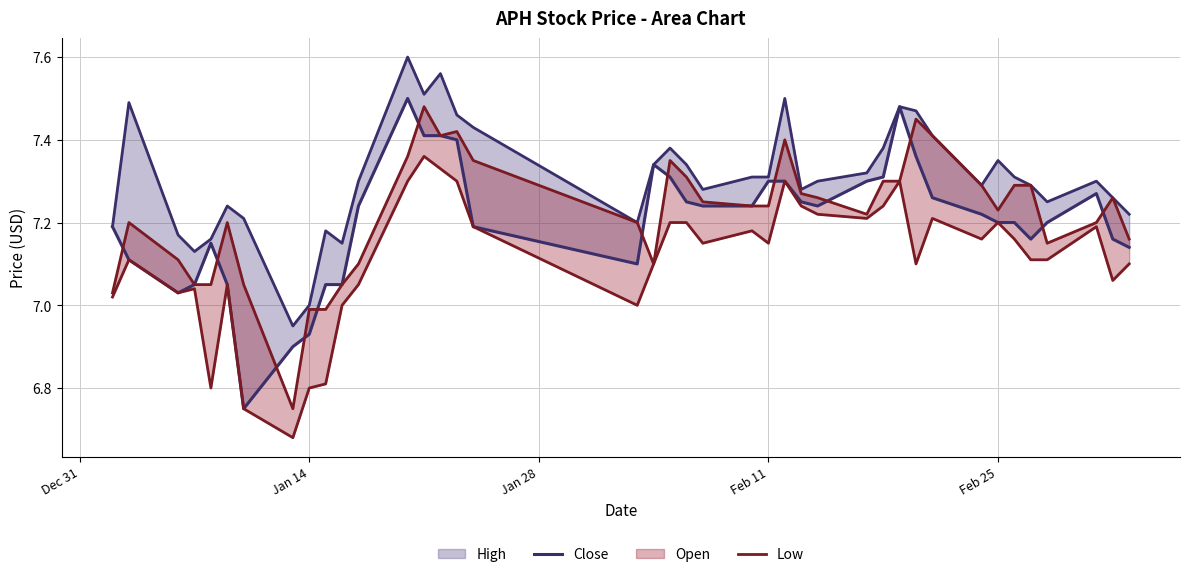

In Close, how many points are lower than both neighbors (excluding endpoints)?

5